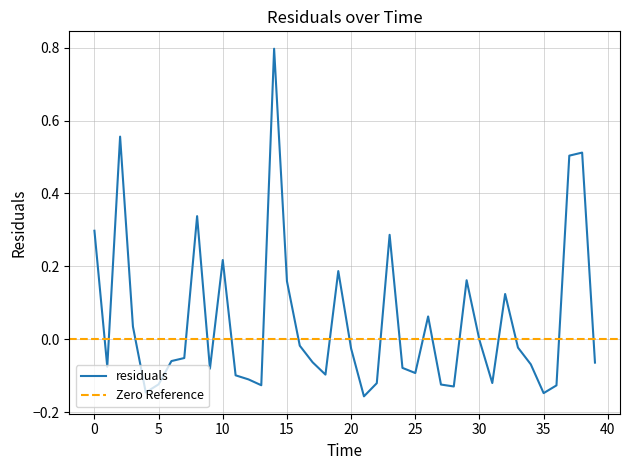

Rank the categories by value from highest to lowest.

14.0, 2.0, 38.0, 37.0, 8.0, 0.0, 23.0, 10.0, 19.0, 29.0, 15.0, 32.0, 26.0, 3.0, 30.0, 16.0, 33.0, 20.0, 7.0, 6.0, 17.0, 39.0, 34.0, 1.0, 24.0, 9.0, 25.0, 18.0, 11.0, 12.0, 31.0, 22.0, 5.0, 27.0, 13.0, 36.0, 28.0, 4.0, 35.0, 21.0